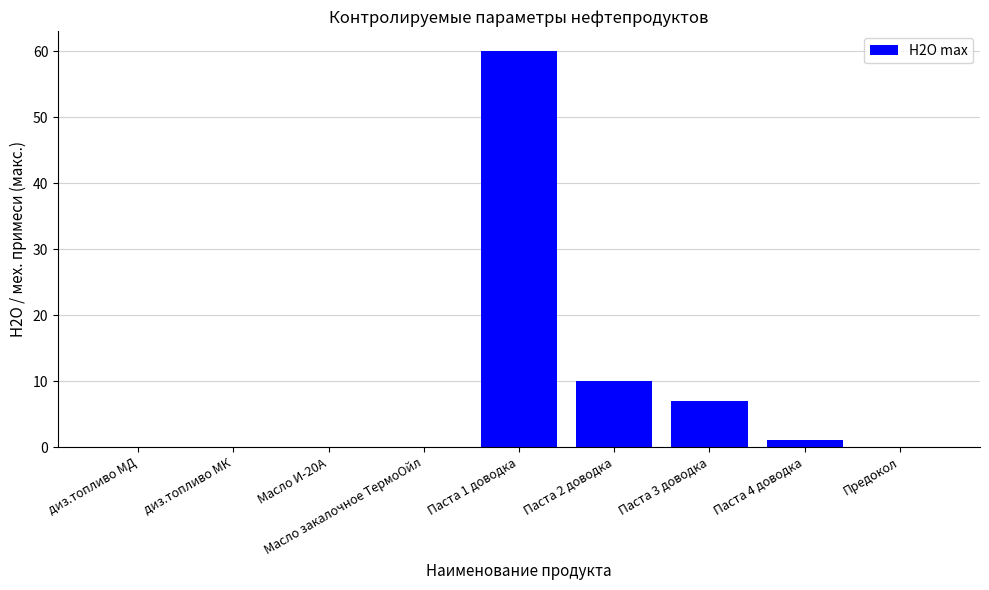

Count the number of categories in the chart.

9